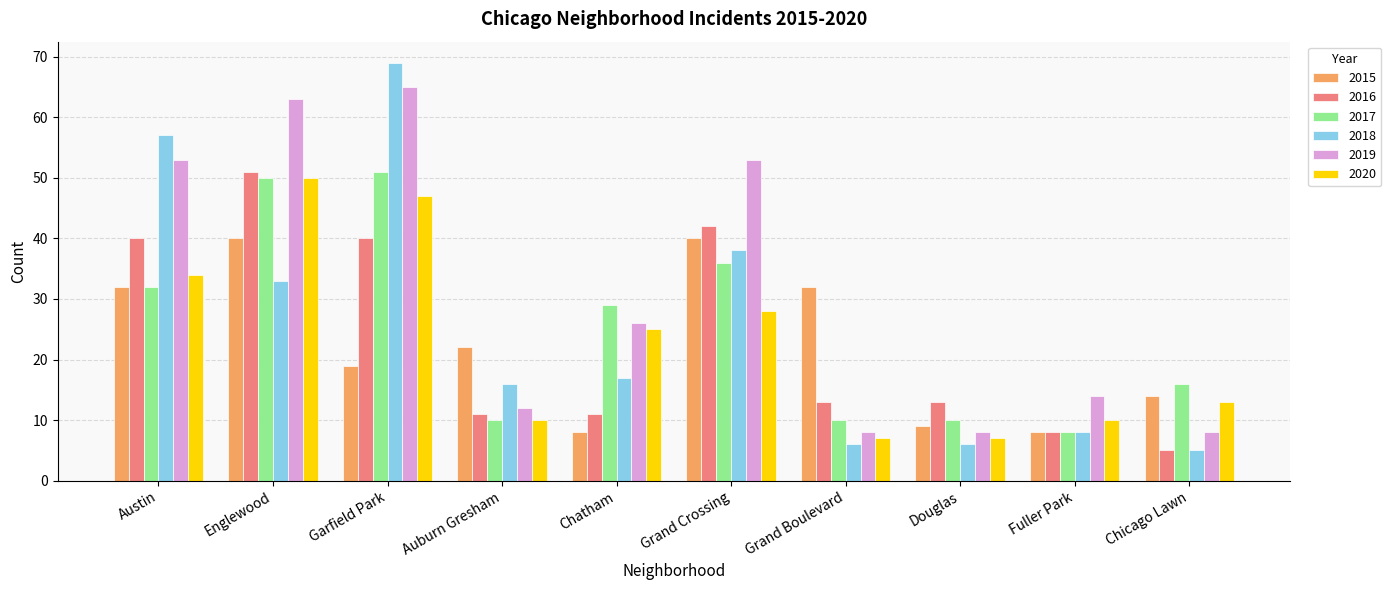

What is the label of the 7th bar from the right?

Auburn Gresham